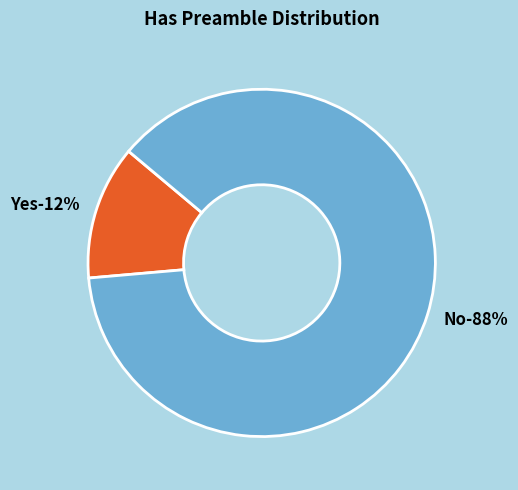

How many slices are in this pie chart?

2